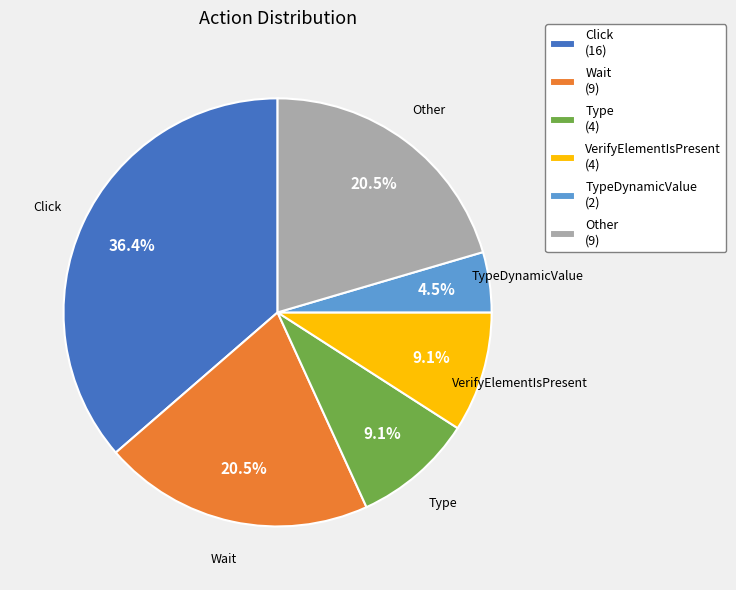

Approximately how many times larger is the value at Click (16) compared to Type (4)?

4.0